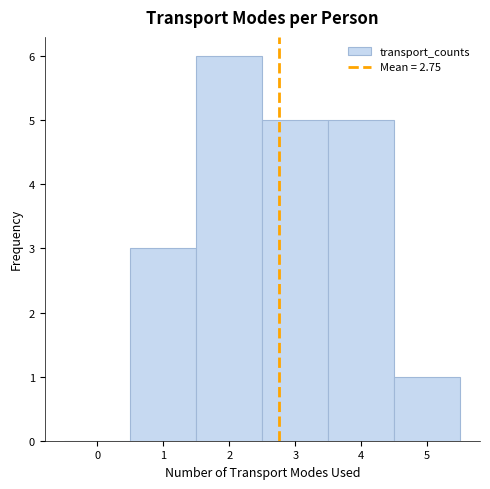

How tall is the bar that spans 3.5 to 4.5 on the x-axis? The values are not printed on the chart, so give them approximately, as read against the axis.

5